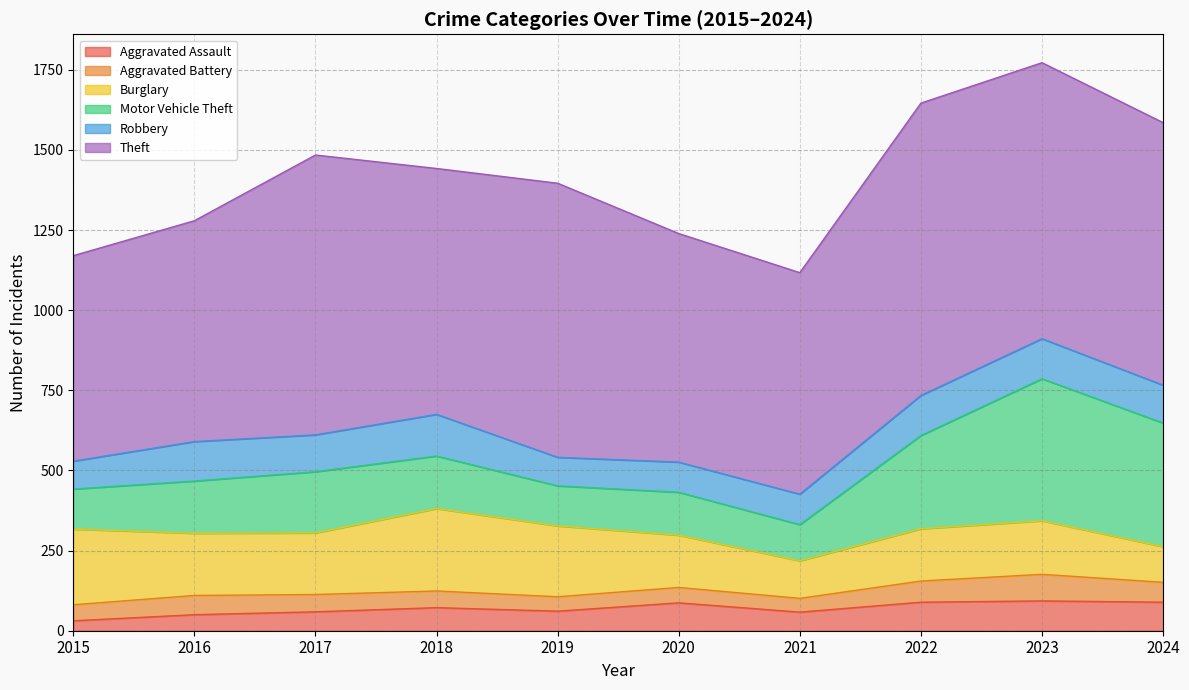

True or false: Aggravated Battery has a value of 48 at 2020.

True